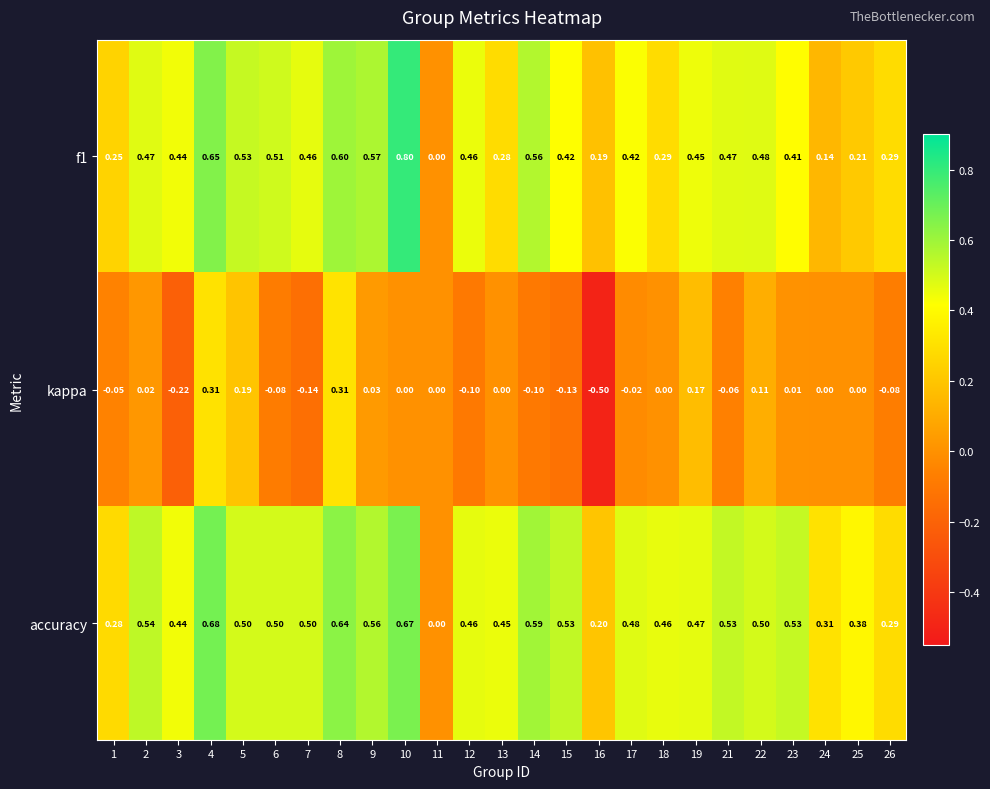

What is the total value across all series at 14?

1.1